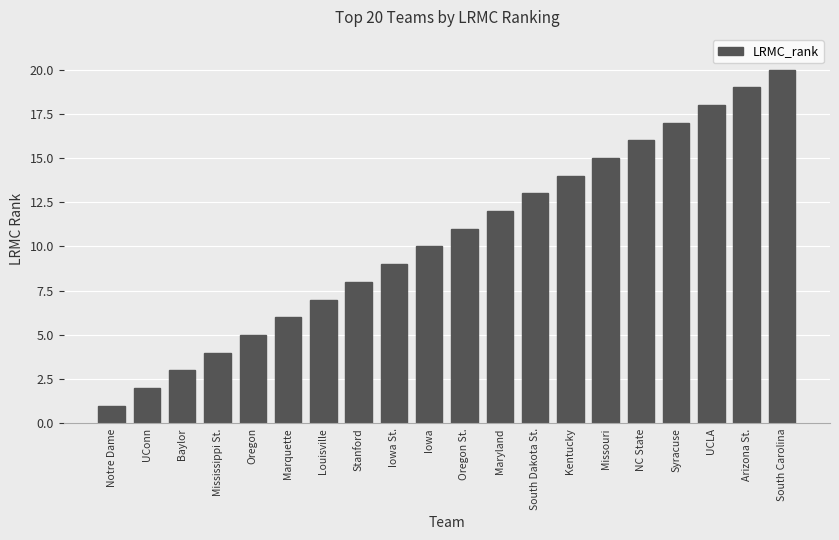

At which label is the value closest to 10?

Iowa